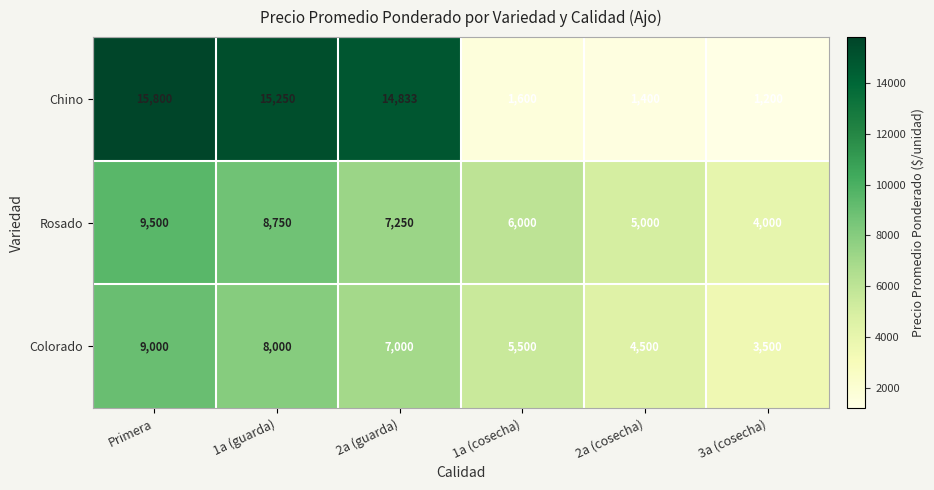

Where does the Chino series first go above 14833?

Primera